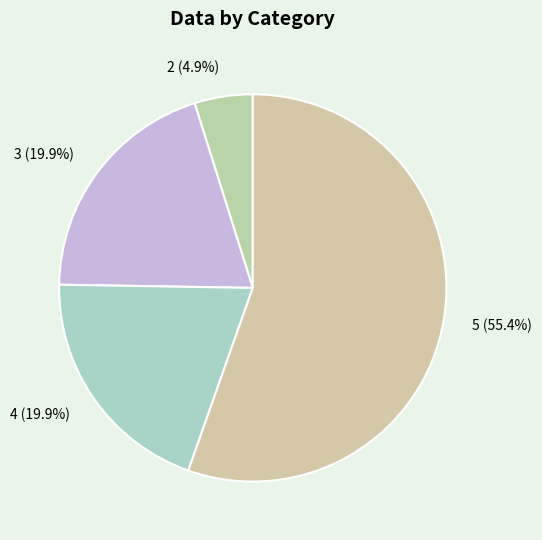

What is the ratio of the value at 5 to the value at 3?

2.8